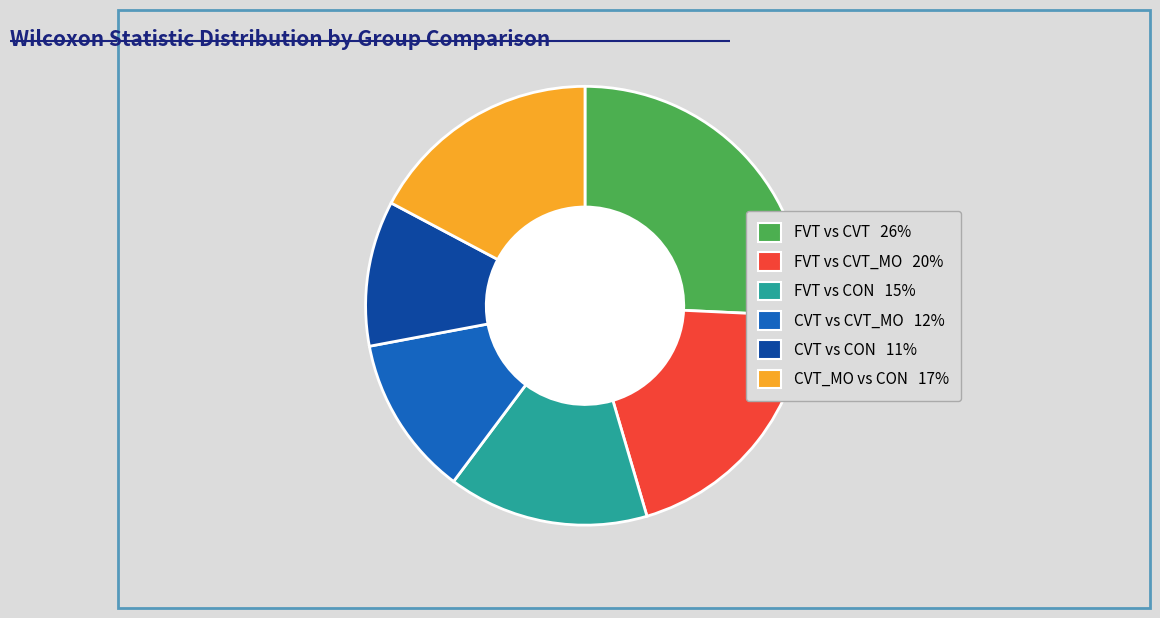

Does any single category account for the majority?

No